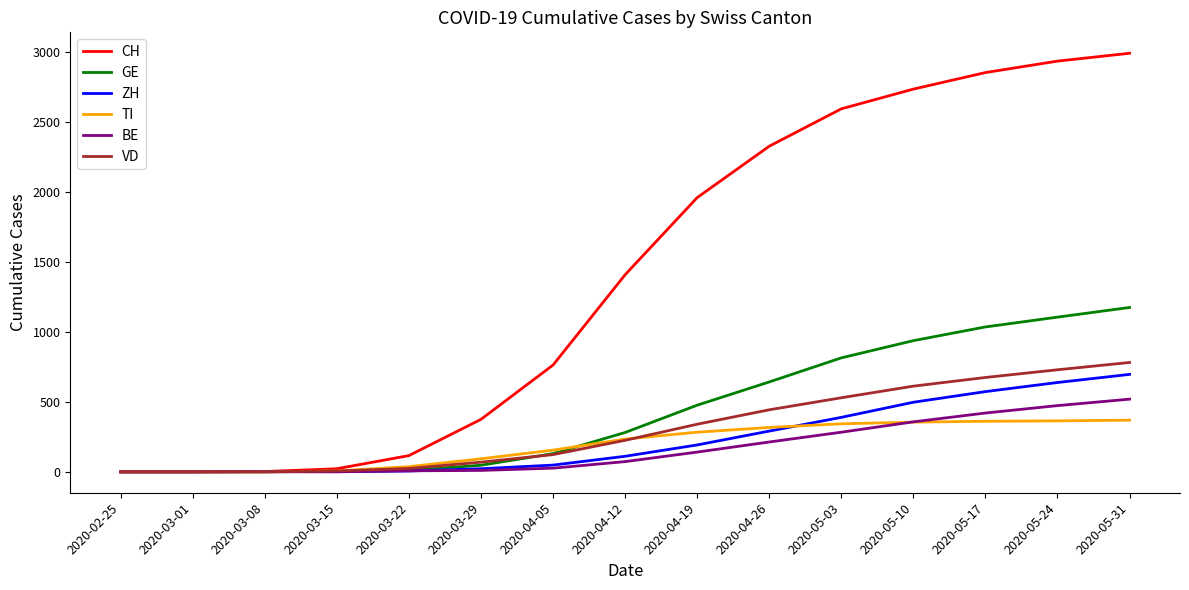

Which series has the largest total across all categories?

CH